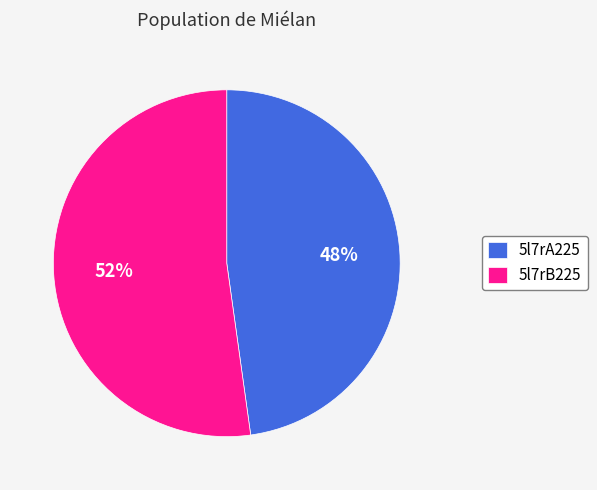

What is the ratio of the value at 5l7rB225 to the value at 5l7rA225?

1.1